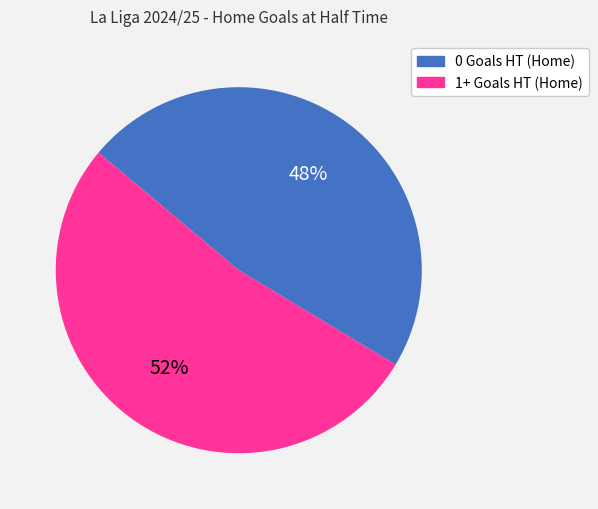

Is 0 Goals HT (Home) the majority of the pie?

No